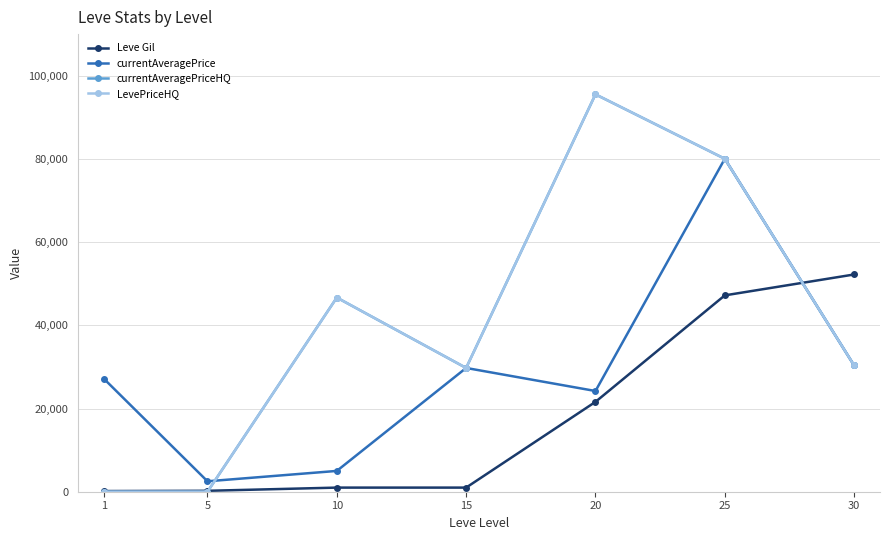

Is this an area chart (filled region under the line)?

No